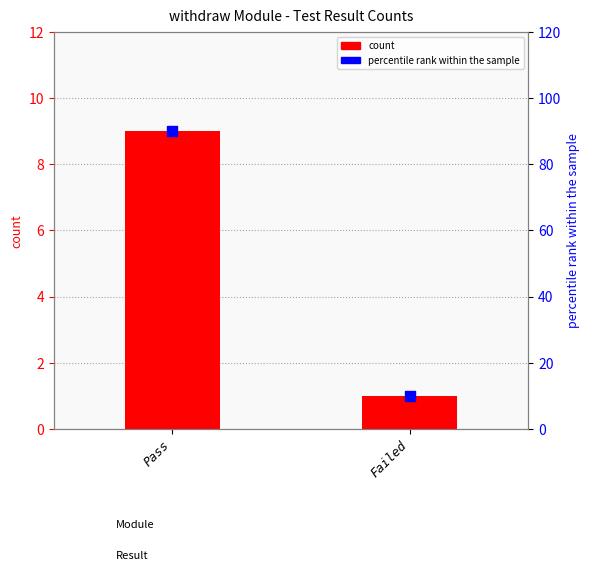

Which series has the largest total across all categories?

percentile rank within the sample